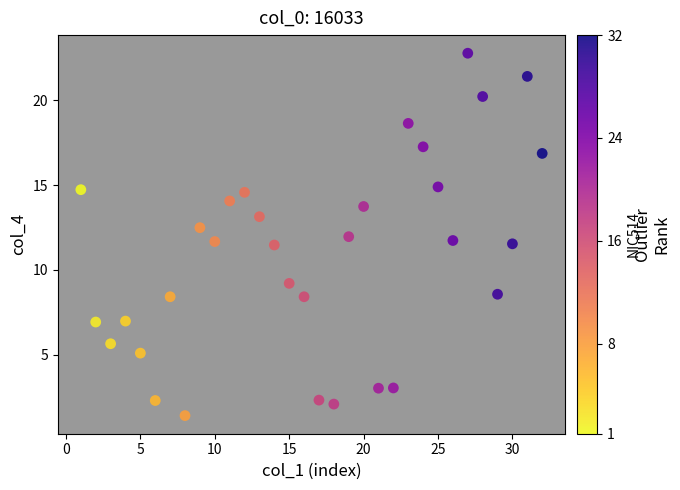

What is the range of X values (max minus min)?

31.0